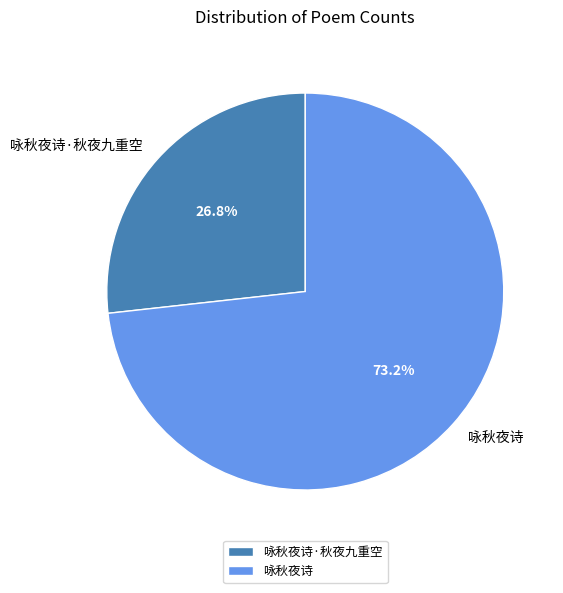

To the nearest percent, what portion does 咏秋夜诗 represent?

73%